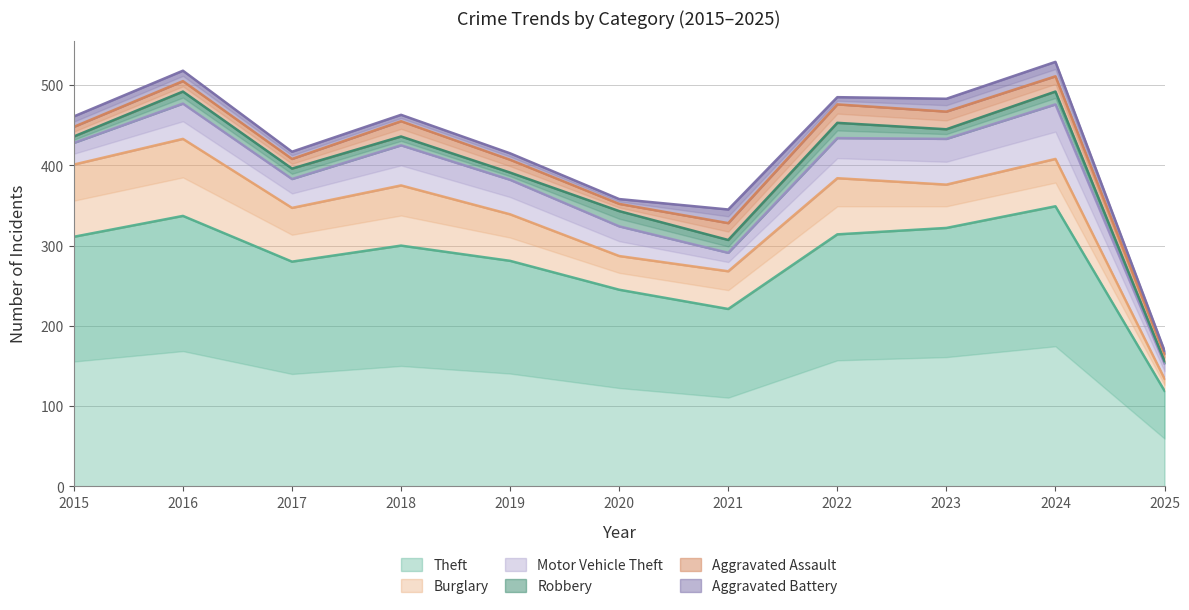

What is the average value of the Aggravated Battery series?

11